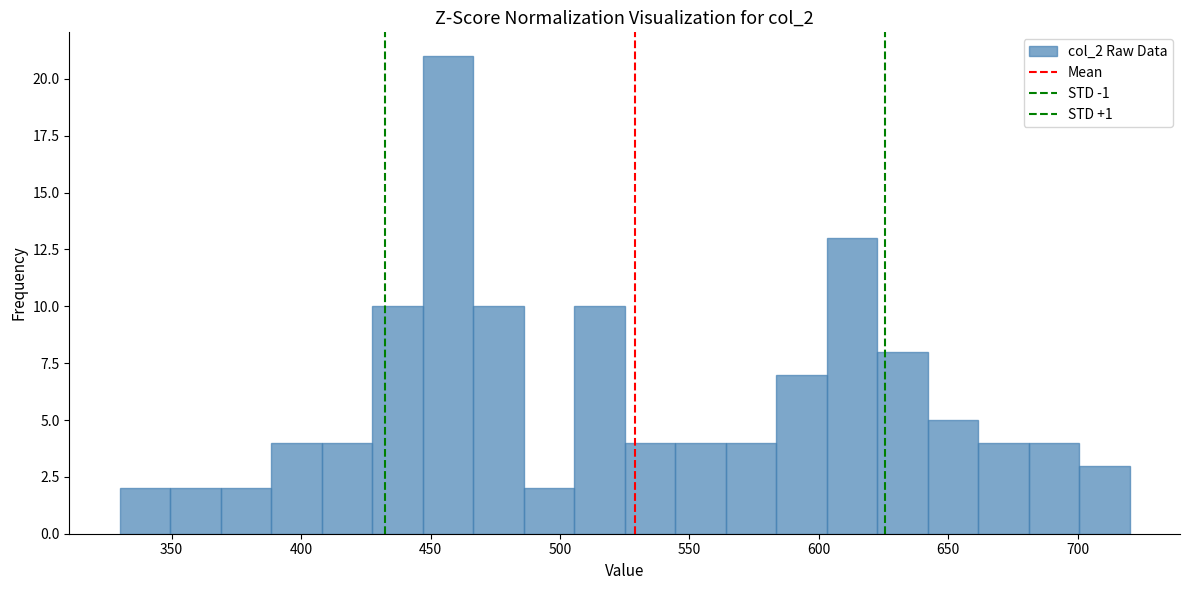

Read against the x-axis, roughly where is the centre of the tallest bar?

455